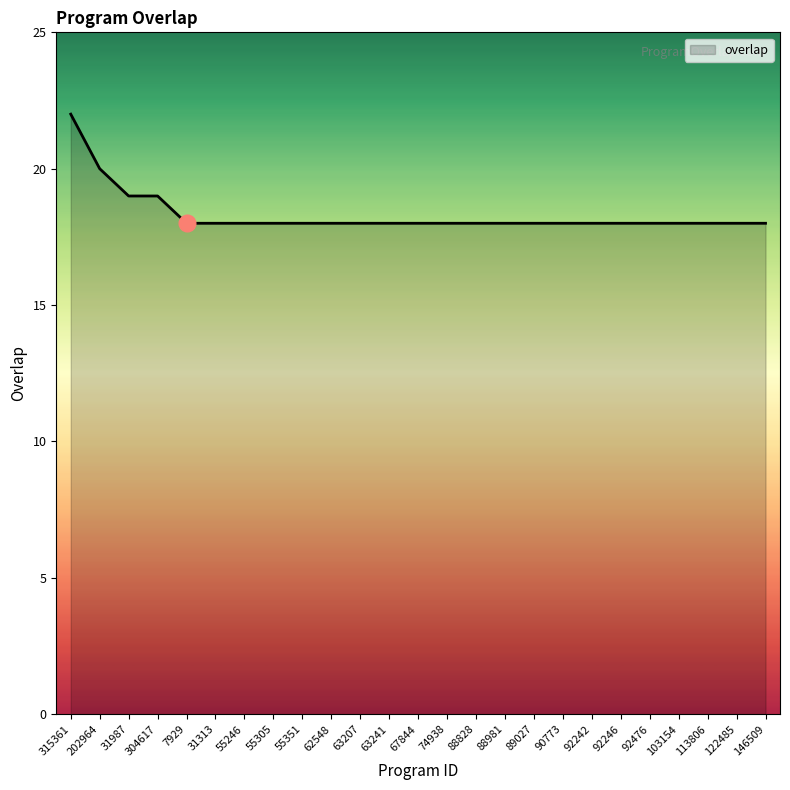

Approximately how many times larger is the value at 90773 compared to 202964?

0.9